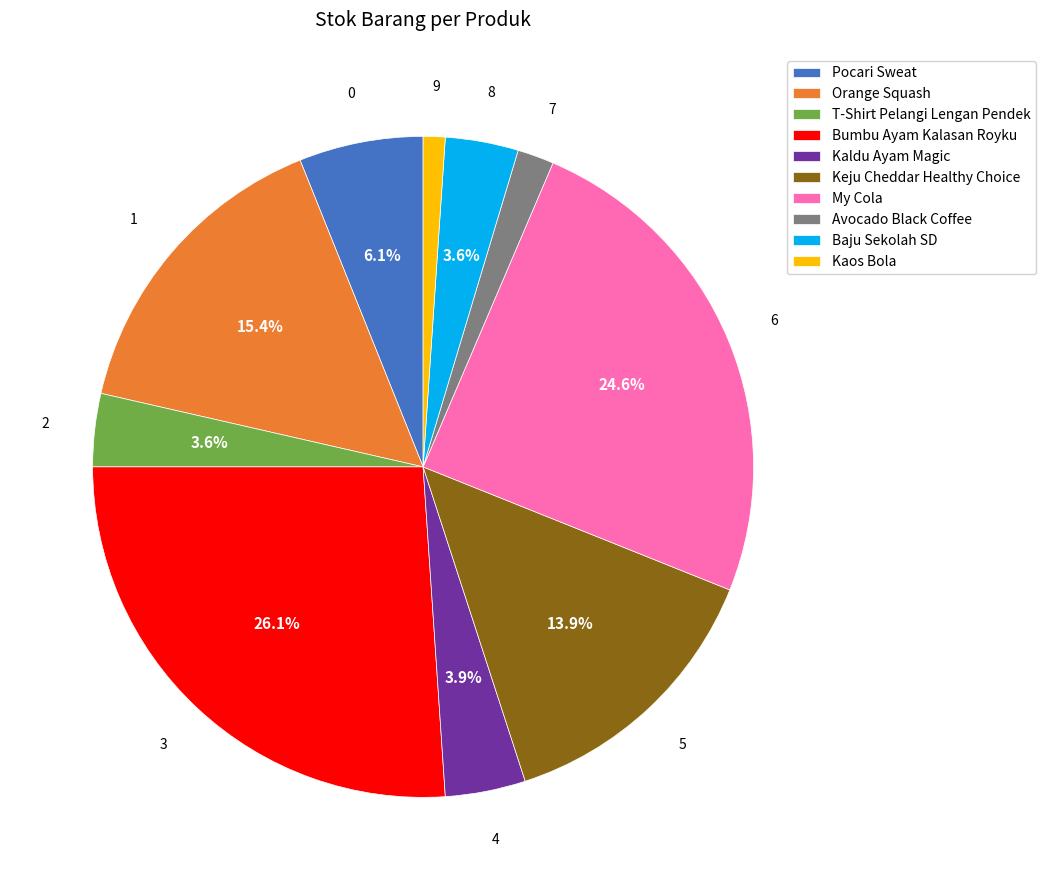

How many segments does this pie chart have?

10